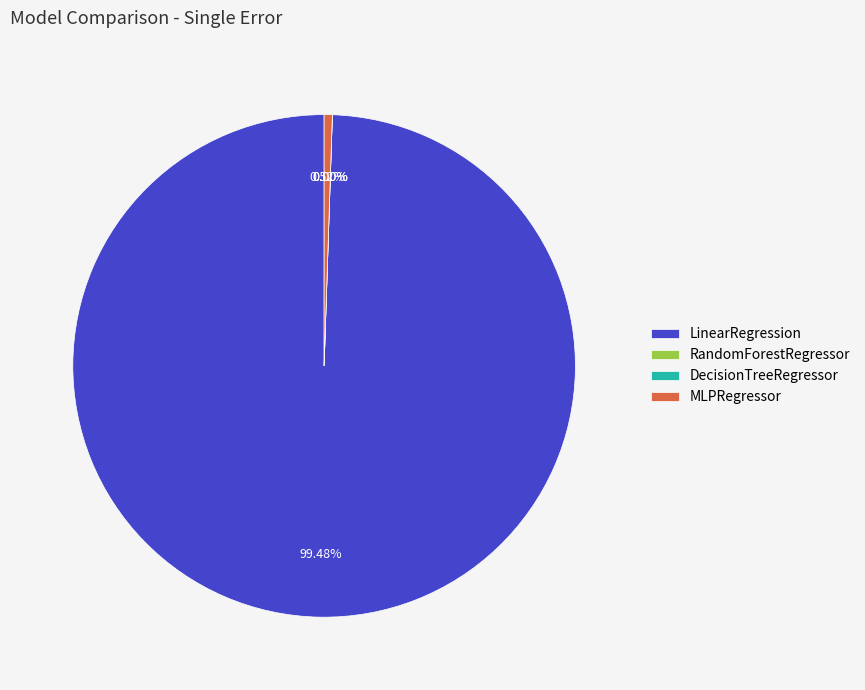

Which slice is the largest?

LinearRegression